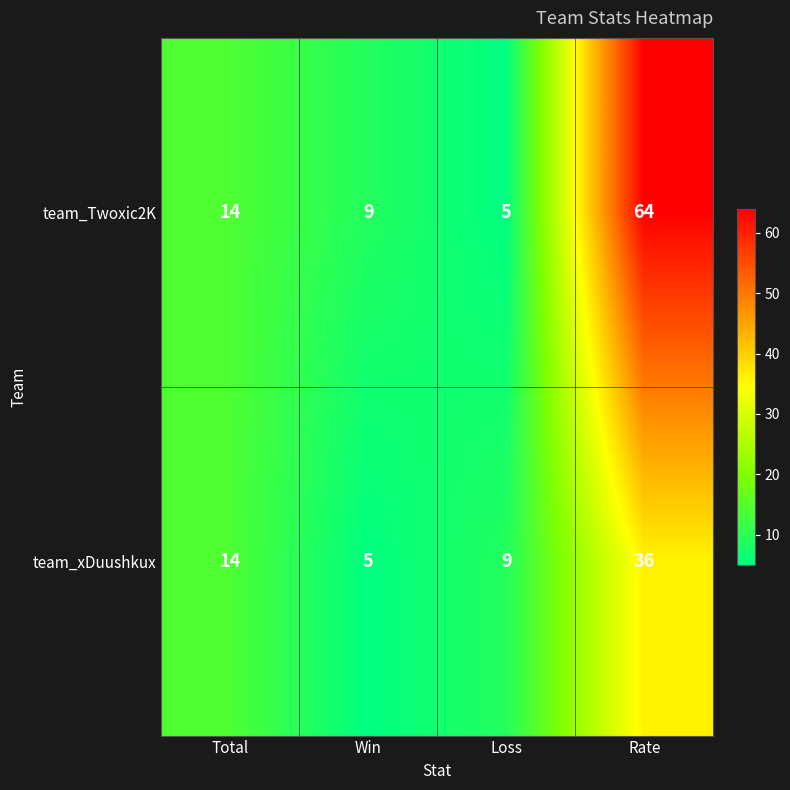

List the labels in order of team_Twoxic2K value, smallest first.

Loss, Win, Total, Rate